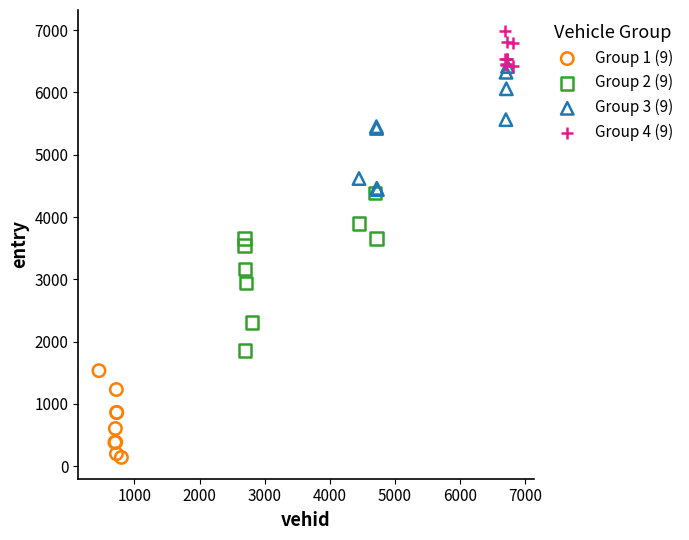

What are all the series names shown in the legend?

Group 1 (9), Group 2 (9), Group 3 (9), Group 4 (9)